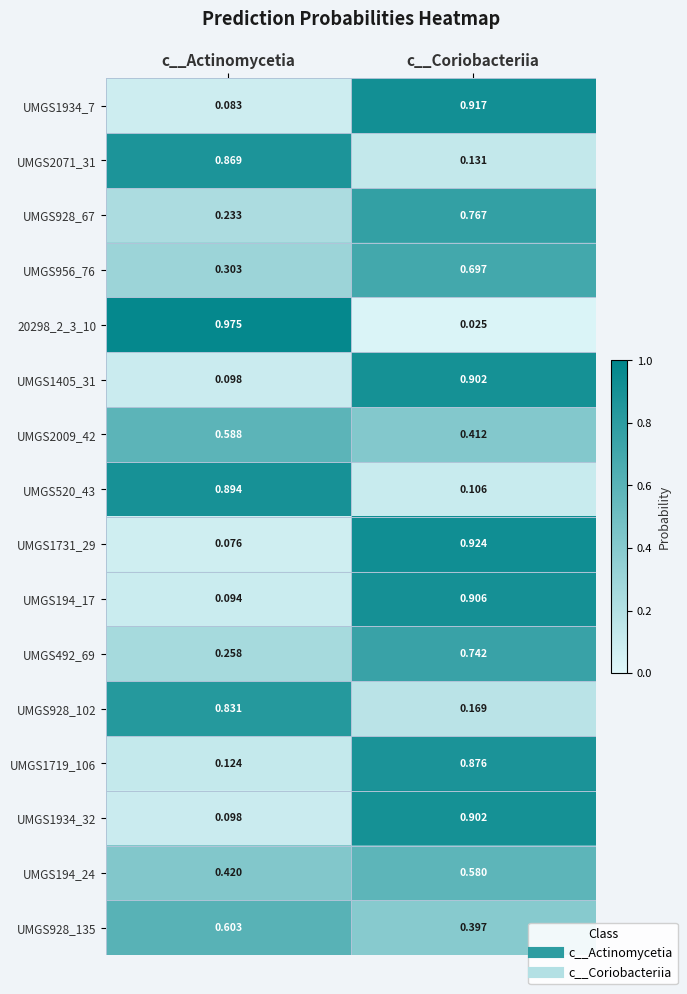

At which label does UMGS2009_42 reach its minimum?

c__Coriobacteriia